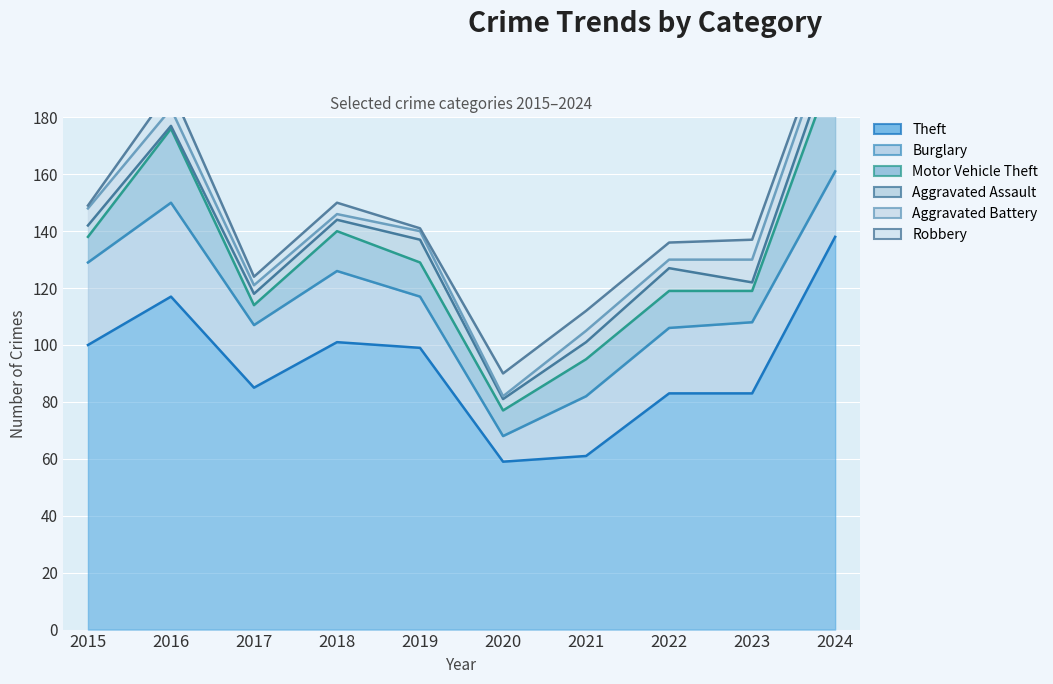

What is the maximum value shown in the chart?

138